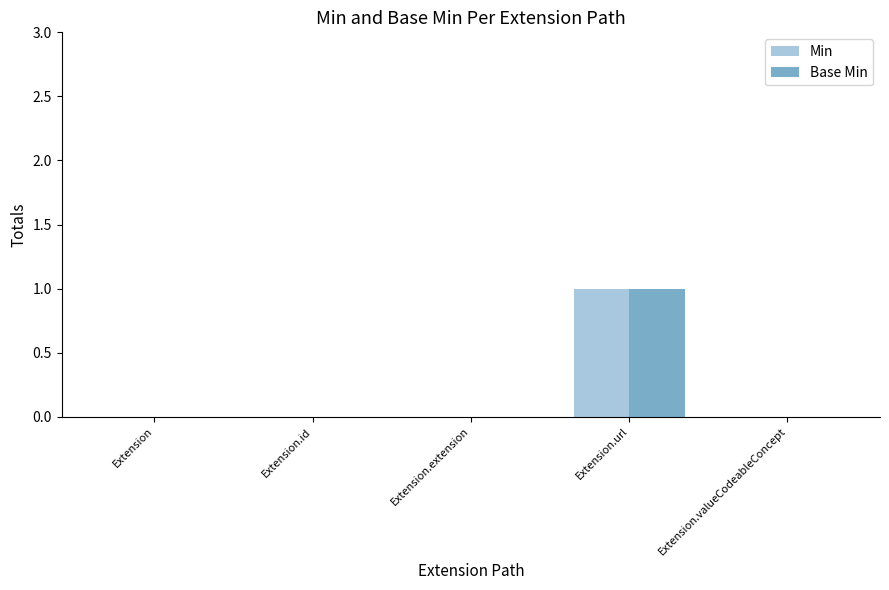

Reading left to right, extract all data points from this chart.

Min: 0	0	0	1	0
Base Min: 0	0	0	1	0